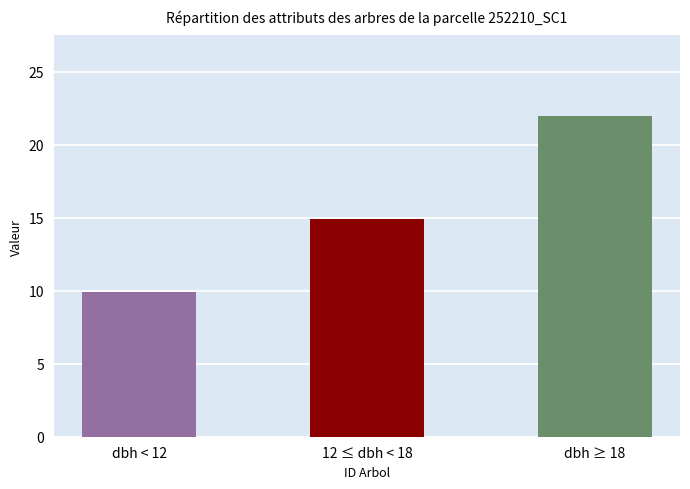

Reading left to right, transcribe all the data shown in this chart.

dbh < 12=9.9	12 ≤ dbh < 18=14.9	dbh ≥ 18=22.0